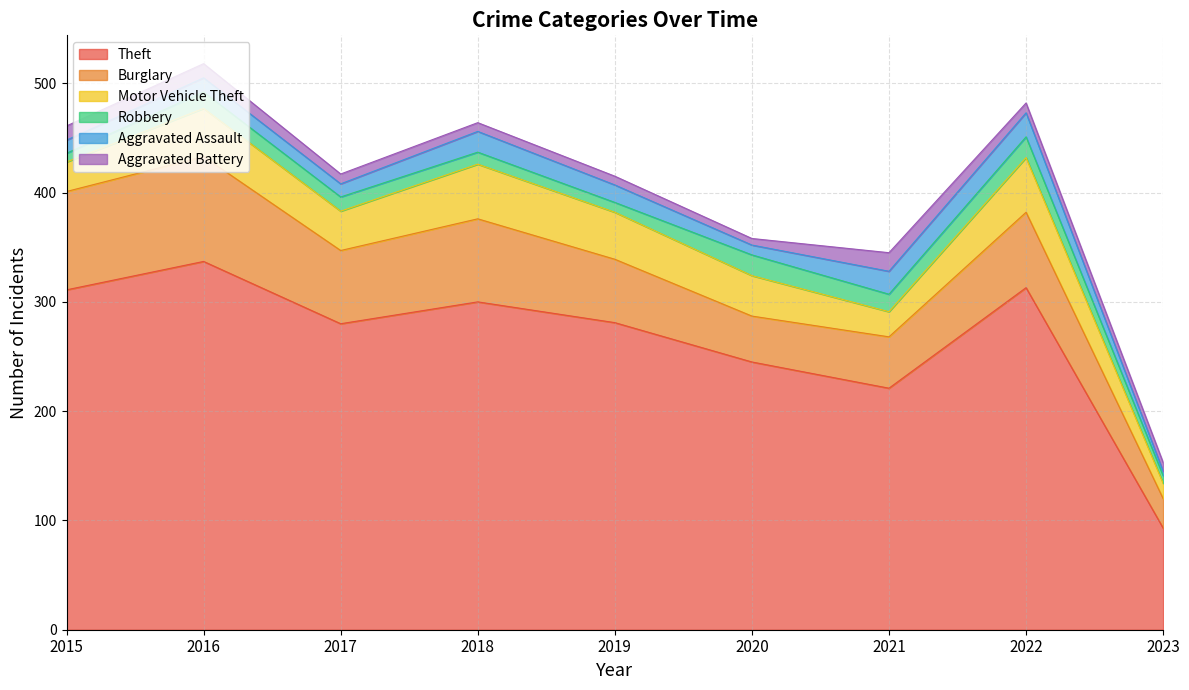

What is the maximum value shown in the chart?

337